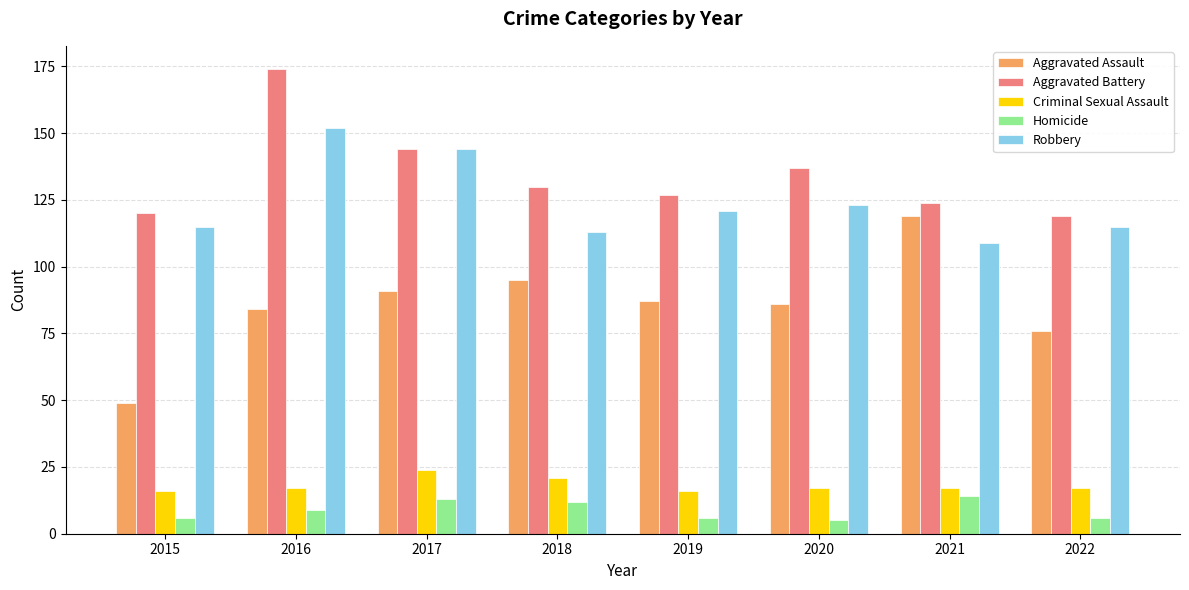

Read the Criminal Sexual Assault value at 2017.

24